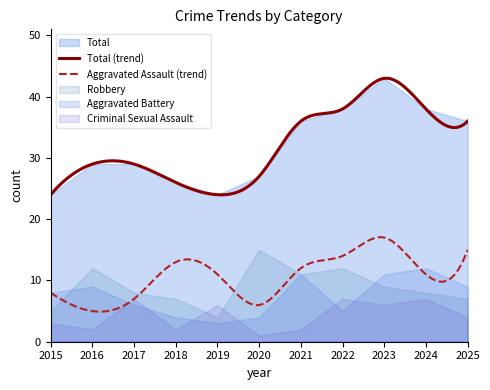

Where is the first local minimum for Criminal Sexual Assault?

2016